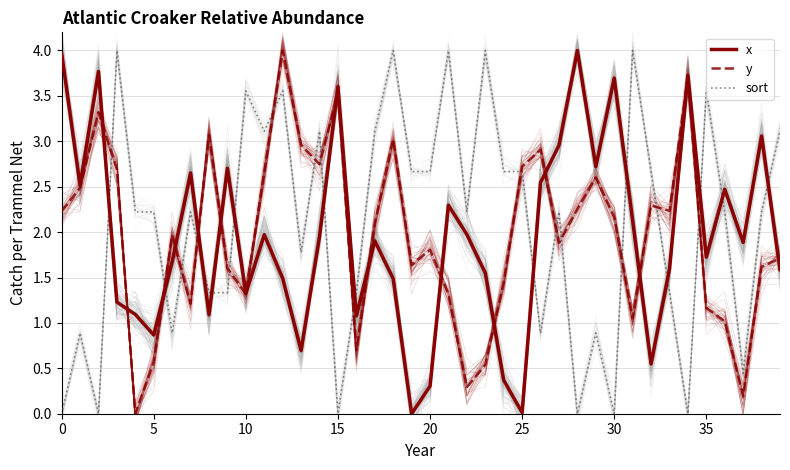

What is the approximate value of x at 20?

0.3